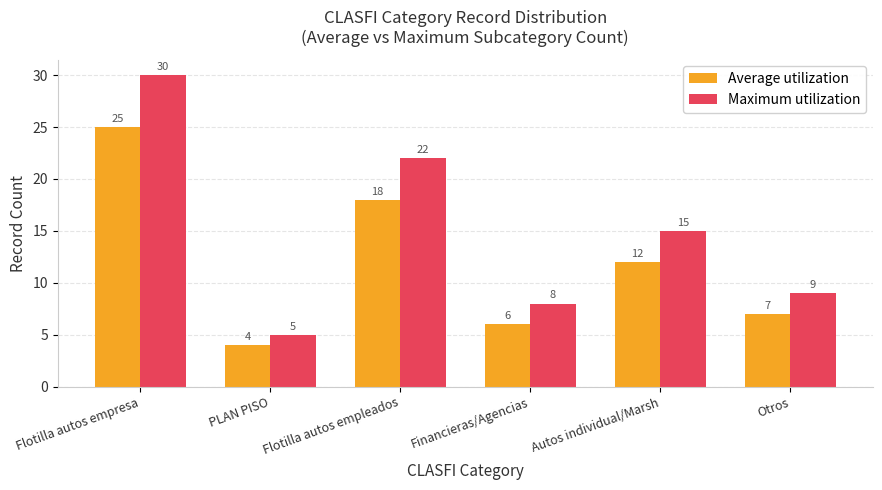

Rank the series by their maximum value, from lowest to highest.

Average utilization, Maximum utilization